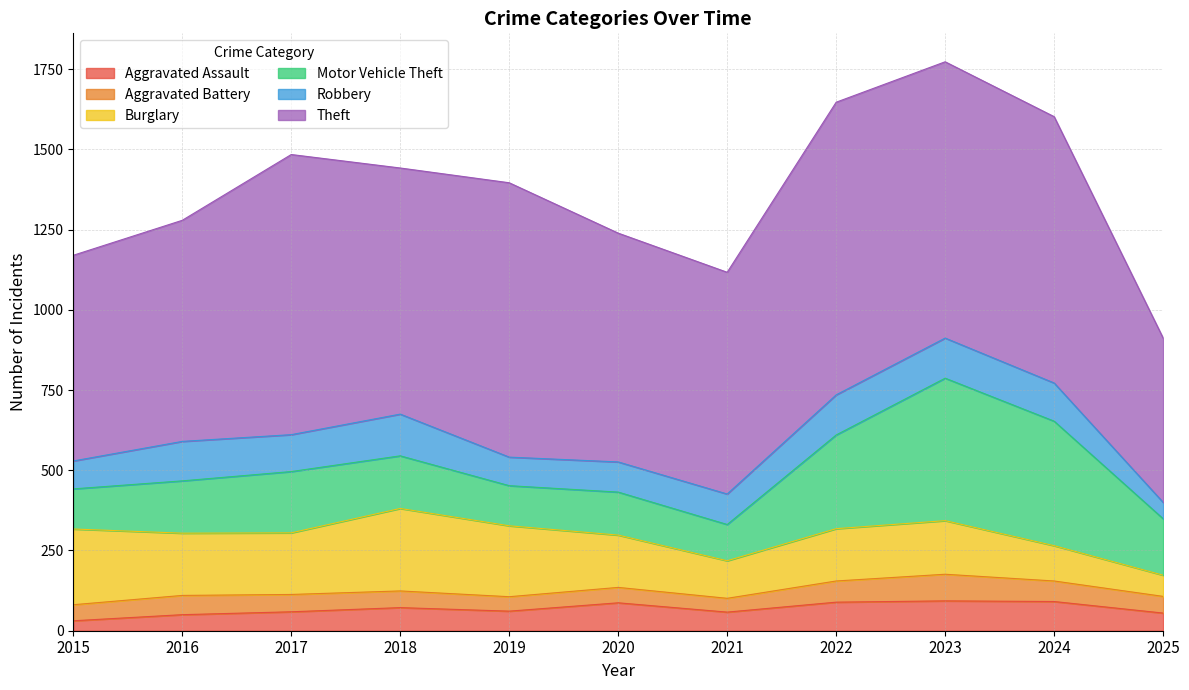

What is the difference between the maximum and minimum values in the Theft series?

400